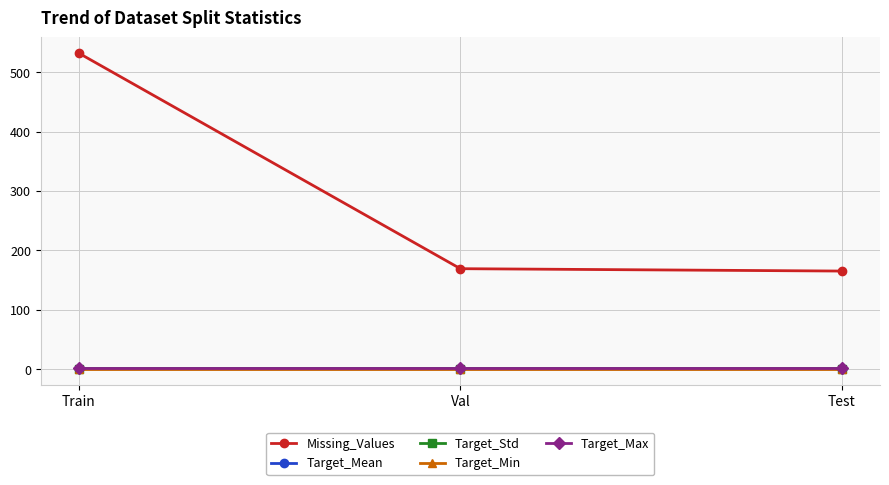

Reading right to left, list all the values displayed in this chart.

Missing_Values: 165.0	169.0	532.0
Target_Mean: 0.4	0.4	0.4
Target_Std: 0.5	0.5	0.5
Target_Min: 0.0	0.0	0.0
Target_Max: 1.0	1.0	1.0